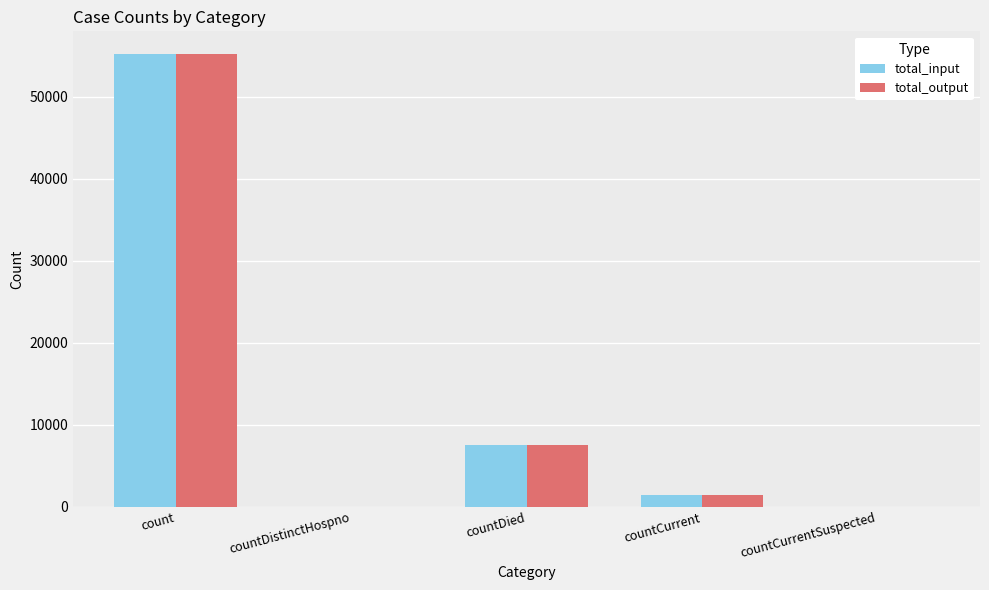

What is the sum of the total_input values at count and countCurrent?

56608